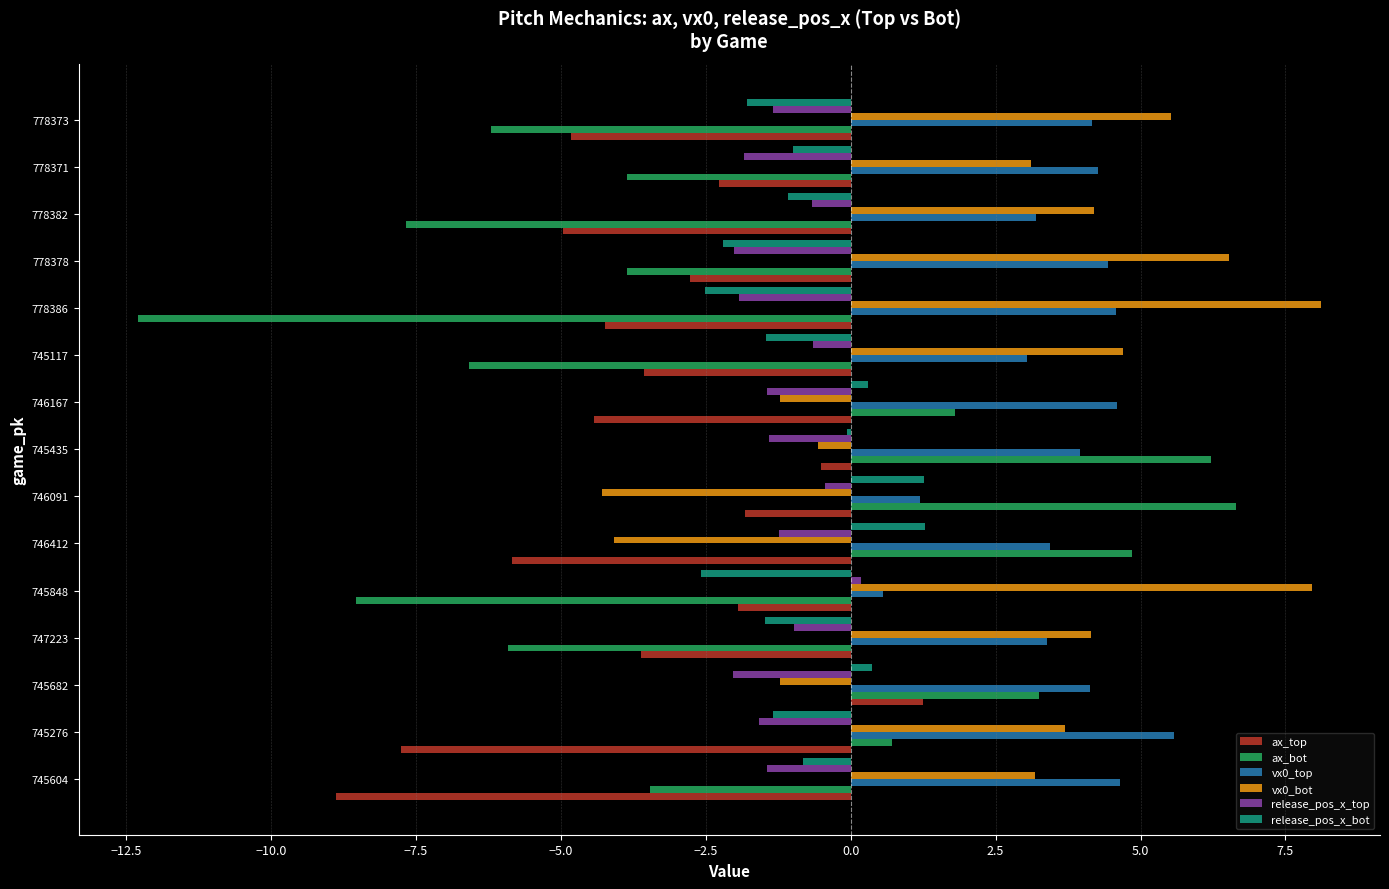

Which category has the highest value in the release_pos_x_top series?

745848